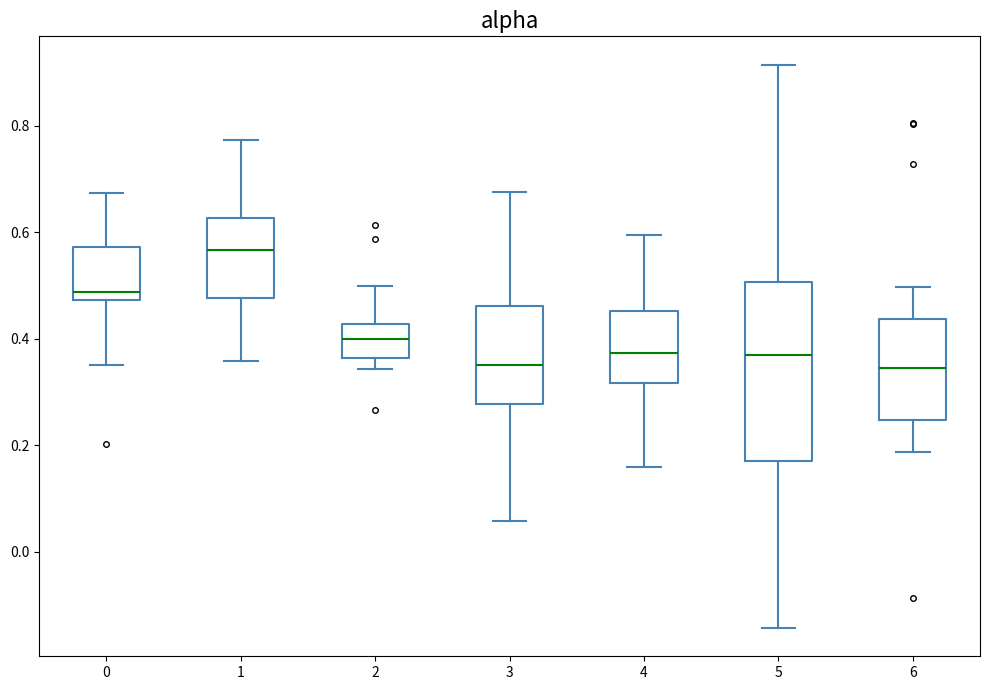

Reading left to right, transcribe this box plot: for each box, give where its median line is, the range the box spans, and where its two whiskers end, as read against the y-axis. The values are not printed on the chart, so give them approximately, as read against the axis.

0: median 0.48 (just above the box's lower edge), box 0.48 to 0.58, whiskers 0.36 to 0.68
1: median 0.56, box 0.48 to 0.62, whiskers 0.36 to 0.78
2: median 0.40, box 0.36 to 0.42, whiskers 0.34 to 0.50
3: median 0.36, box 0.28 to 0.46, whiskers 0.06 to 0.68
4: median 0.38, box 0.32 to 0.46, whiskers 0.16 to 0.60
5: median 0.36, box 0.16 to 0.50, whiskers -0.14 to 0.92
6: median 0.34, box 0.24 to 0.44, whiskers 0.18 to 0.50